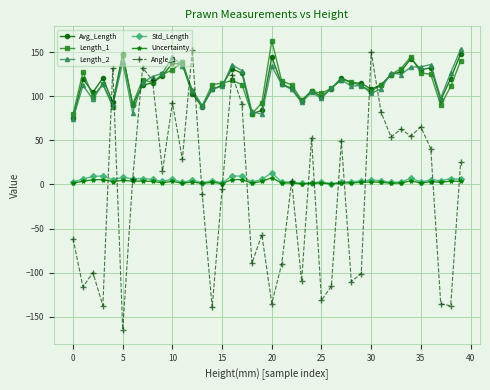

True or false: Std_Length and Length_1 intersect in this chart.

False